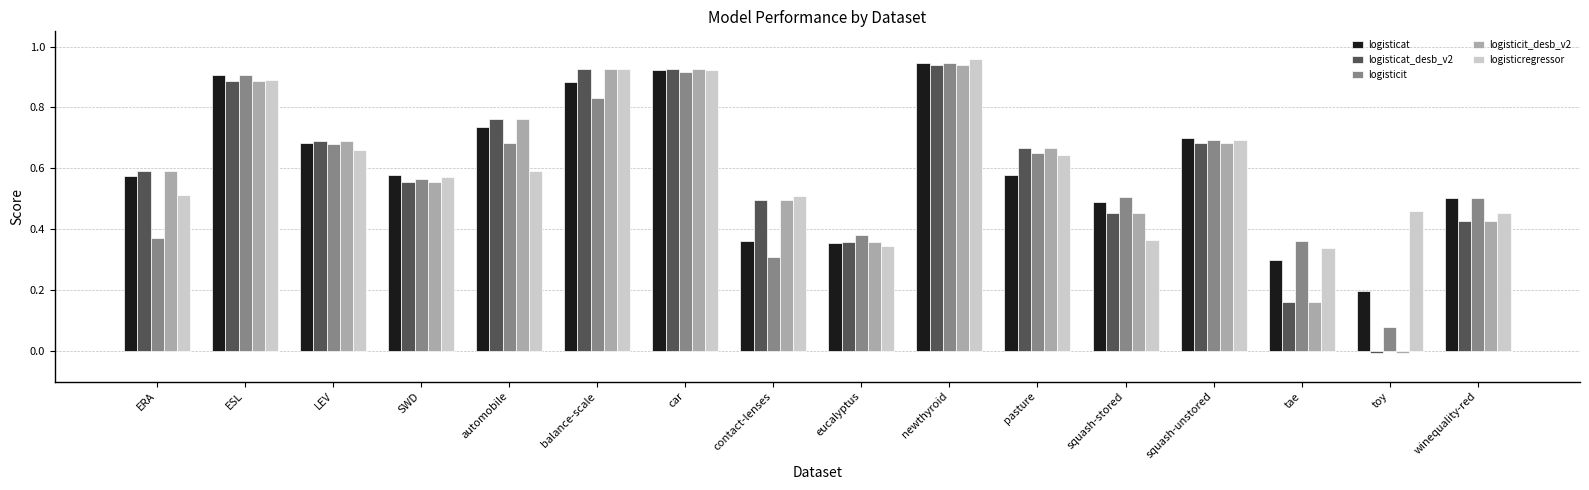

What is the sum of all logisticit values?

9.4